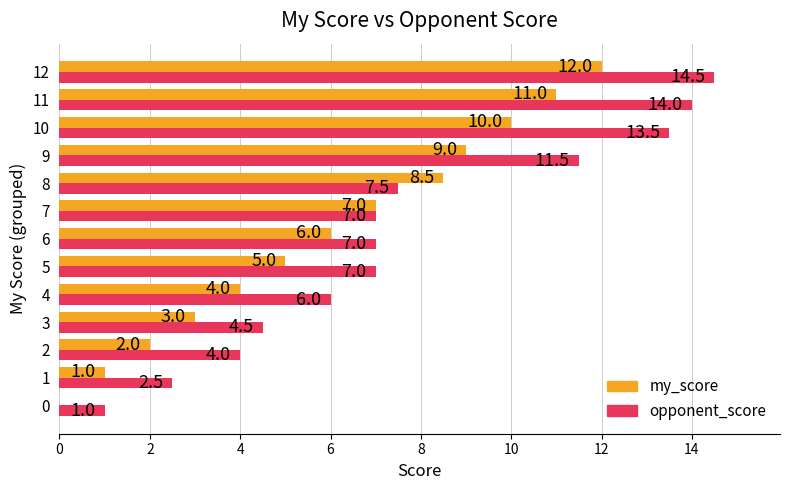

The my_score series shows 12.0 at 12. True or false?

True